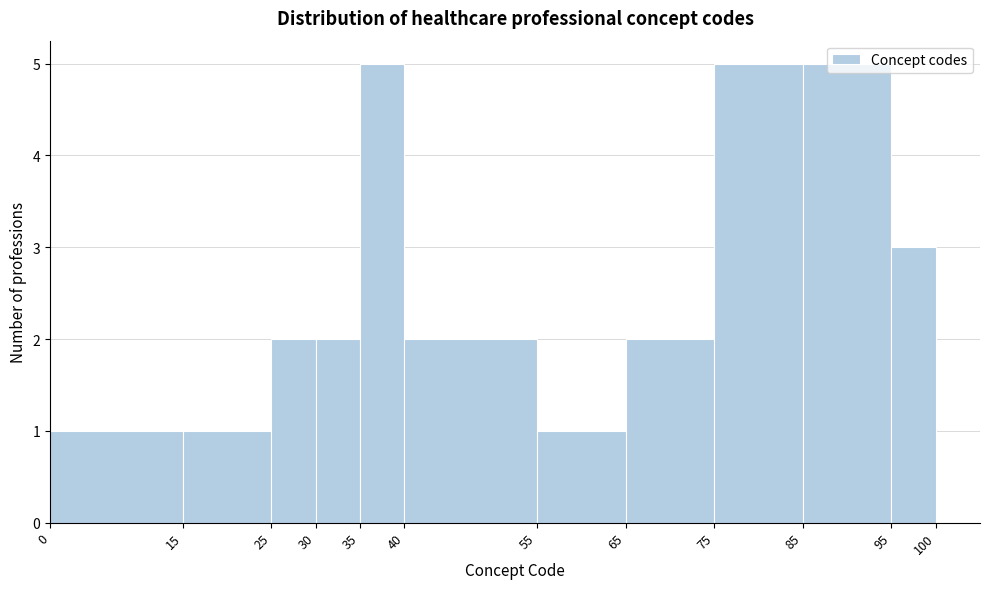

Reading left to right, list every bar in this chart as the range it spans on the x-axis followed by its height. The values are not printed on the chart, so give them approximately, as read against the axis.

0 to 15: 1
15 to 25: 1
25 to 30: 2
30 to 35: 2
35 to 40: 5
40 to 55: 2
55 to 65: 1
65 to 75: 2
75 to 85: 5
85 to 95: 5
95 to 100: 3